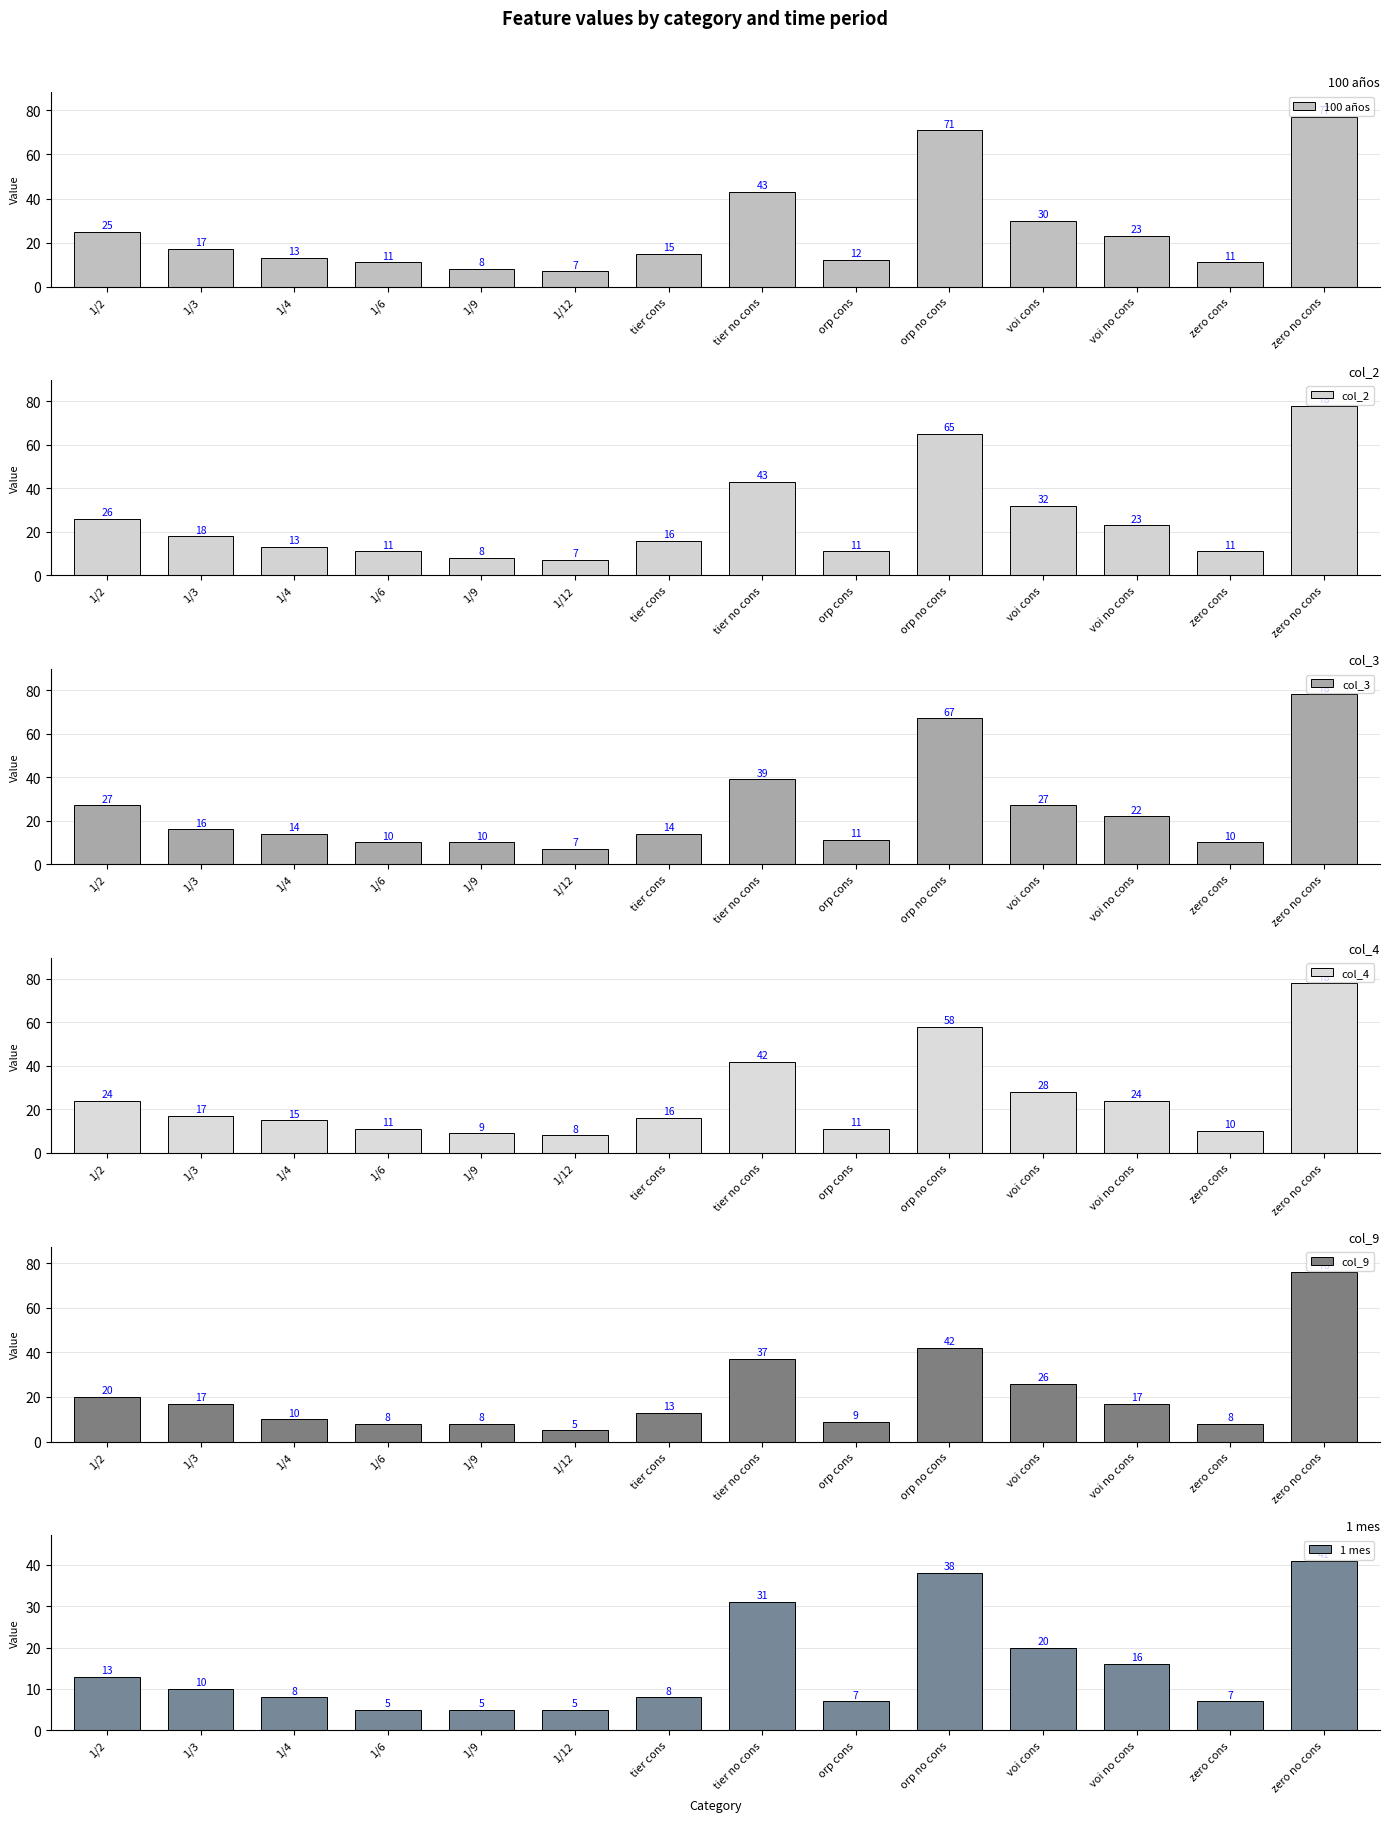

Which series has the largest range (max minus min)?

col_2